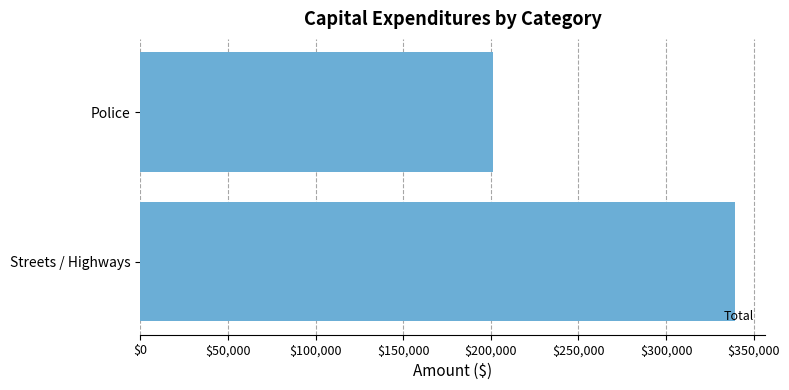

What is the sum of the values at Police and Streets / Highways?

540935